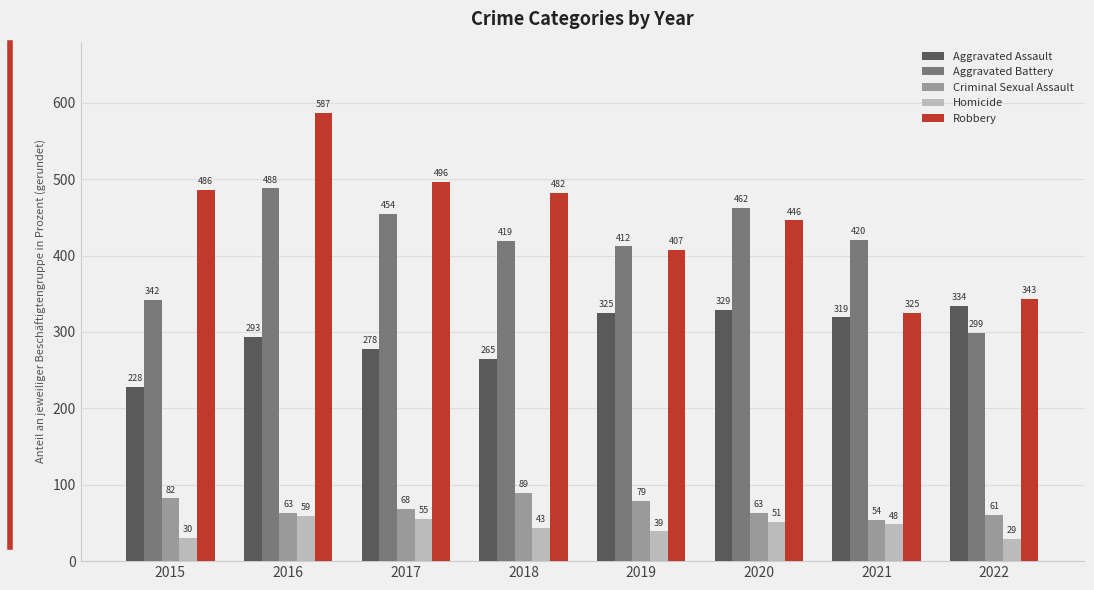

What is the value of the Criminal Sexual Assault bar at the 5th from the left?

79